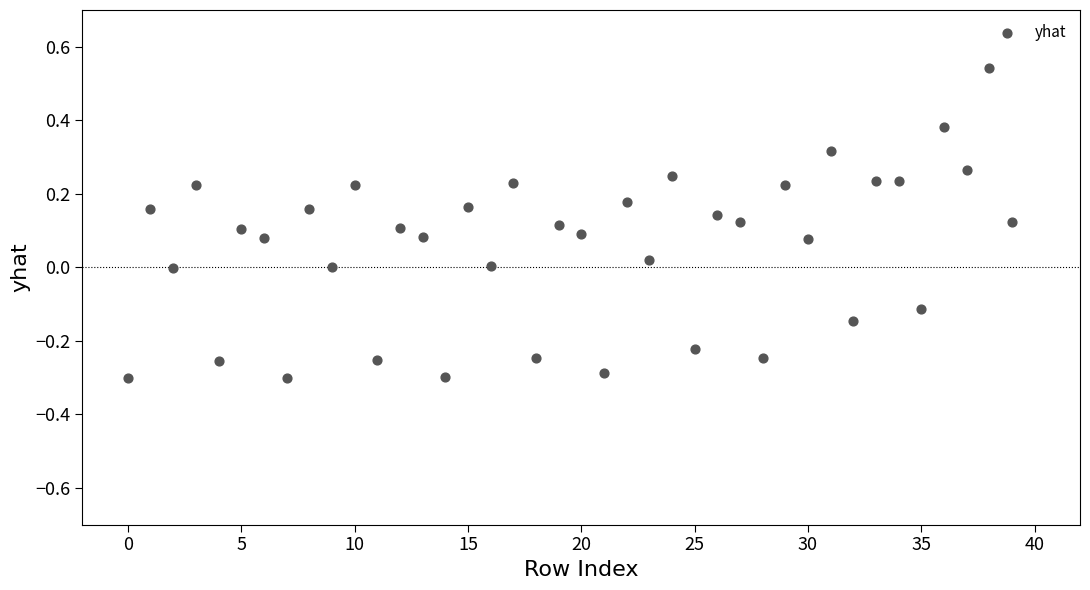

What is the range of Y values (max minus min)?

0.8